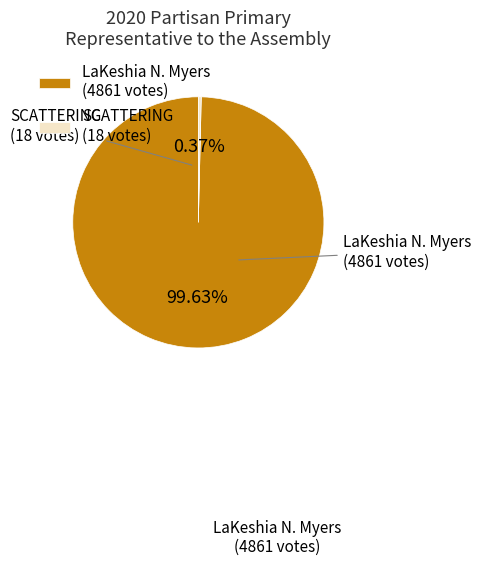

Which slice is the smallest?

SCATTERING